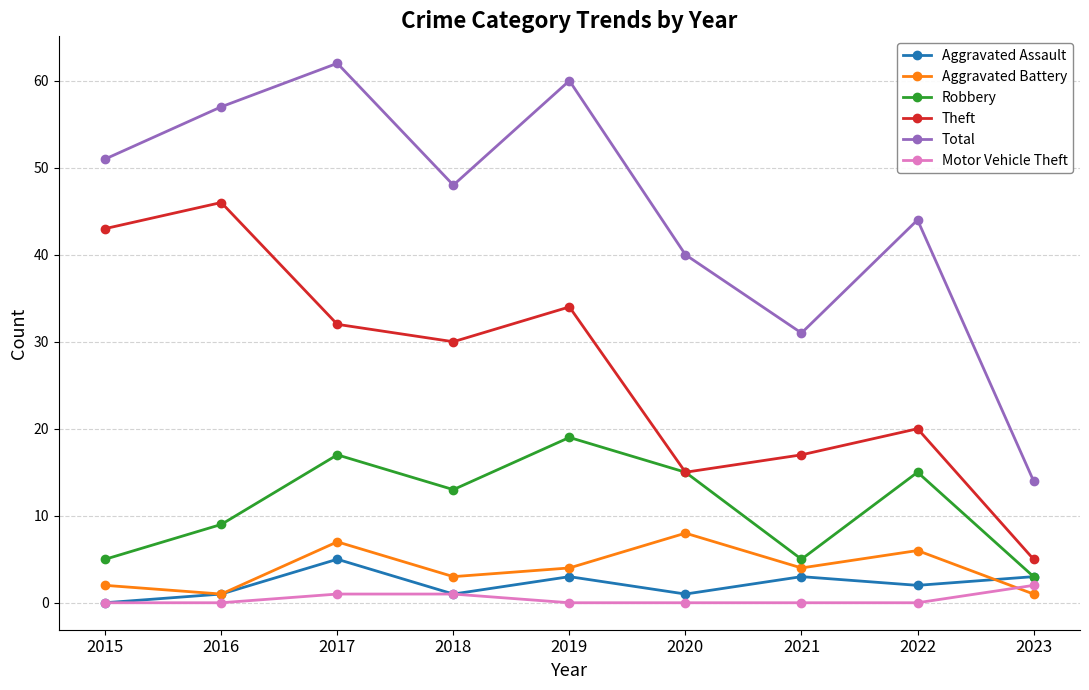

The value of Robbery at 2020 is 15. True or false?

True